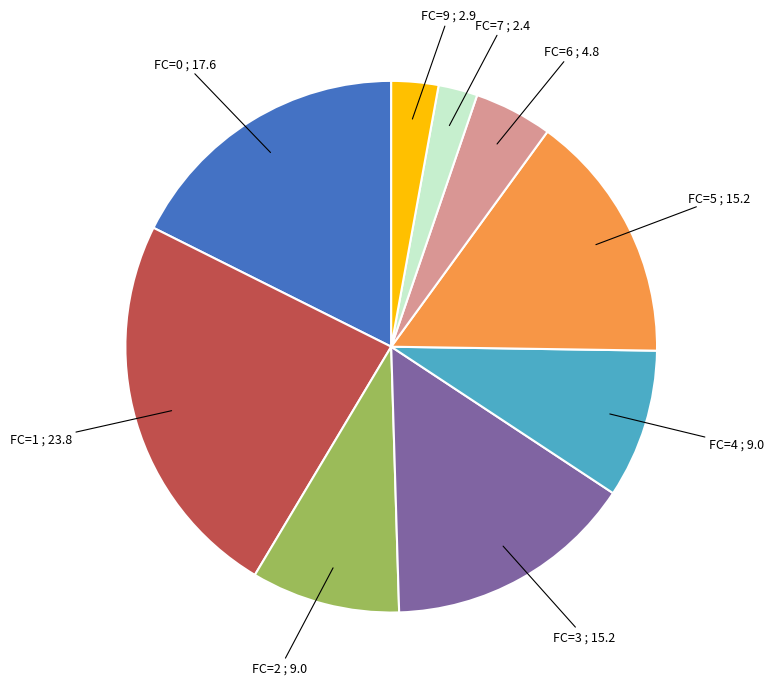

Is there any slice that represents more than half of the pie?

No